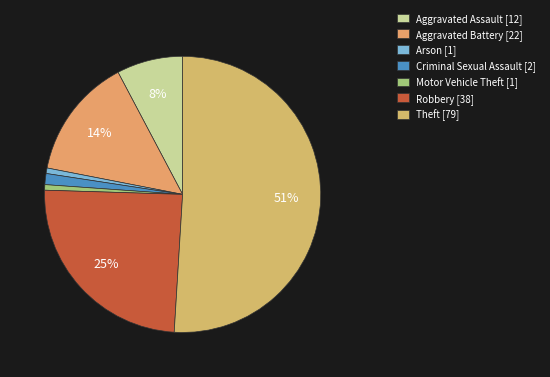

Which category has the biggest portion of the pie?

Theft